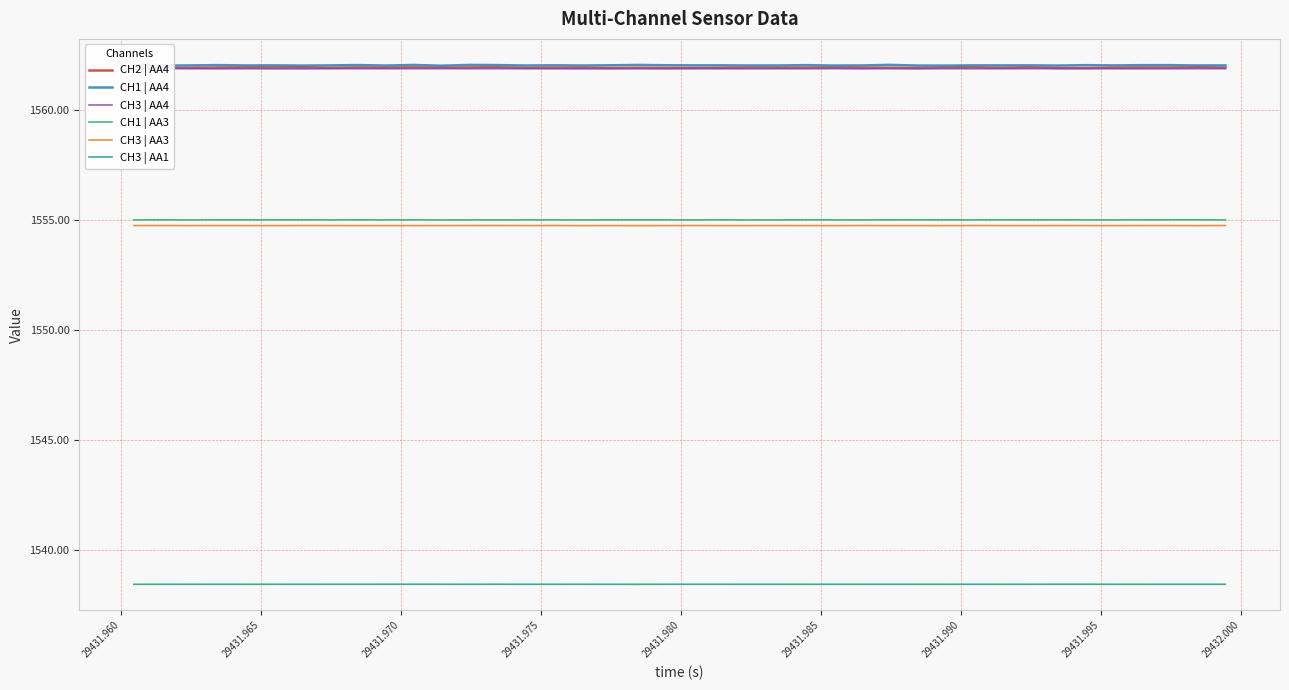

What is the lowest value of the CH3 | AA1 series?

1538.4